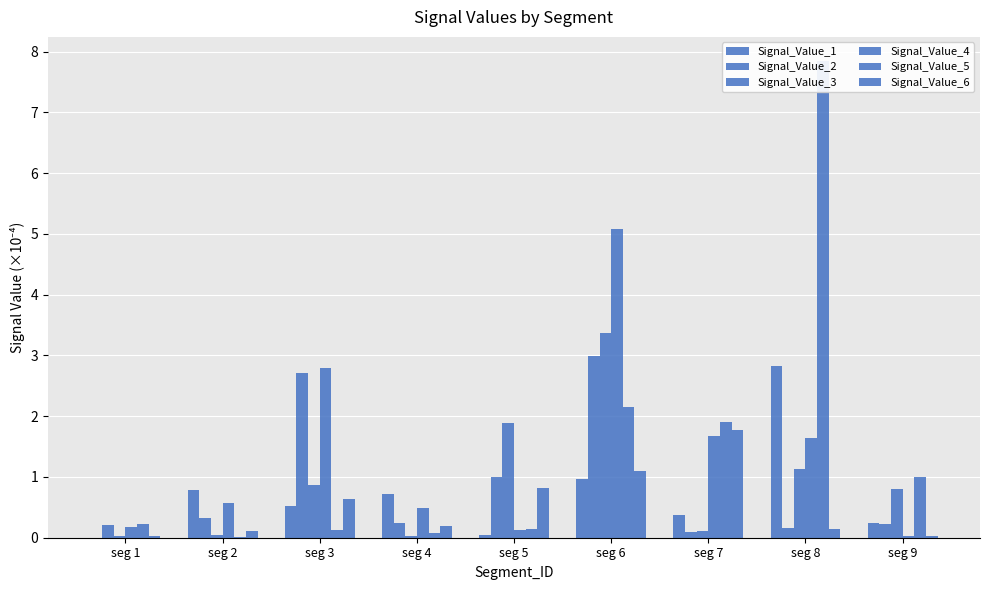

What is the value of the Signal_Value_5 bar at the 4th from the left?

0.1